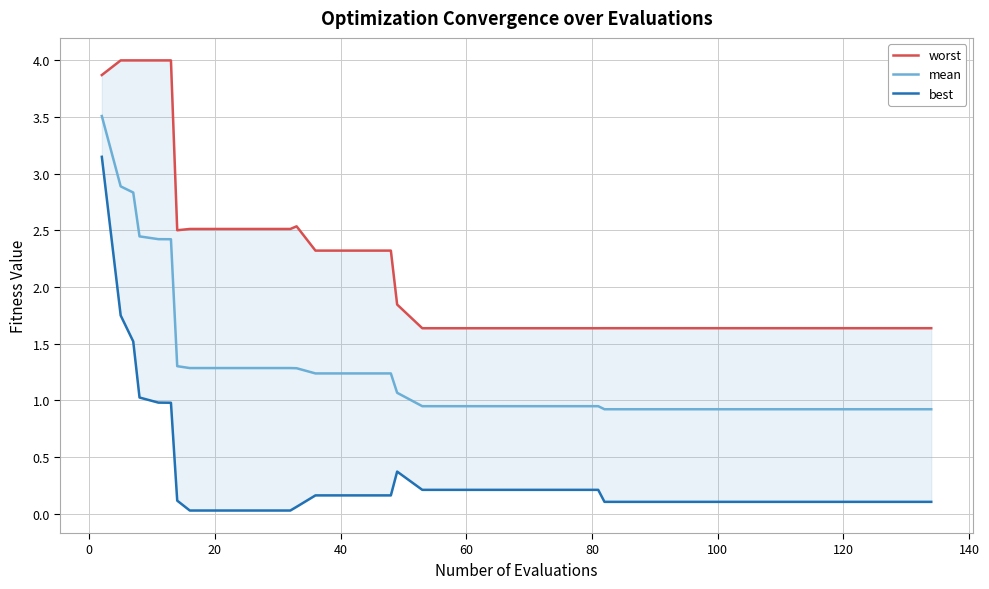

What is the maximum value for worst?

4.0